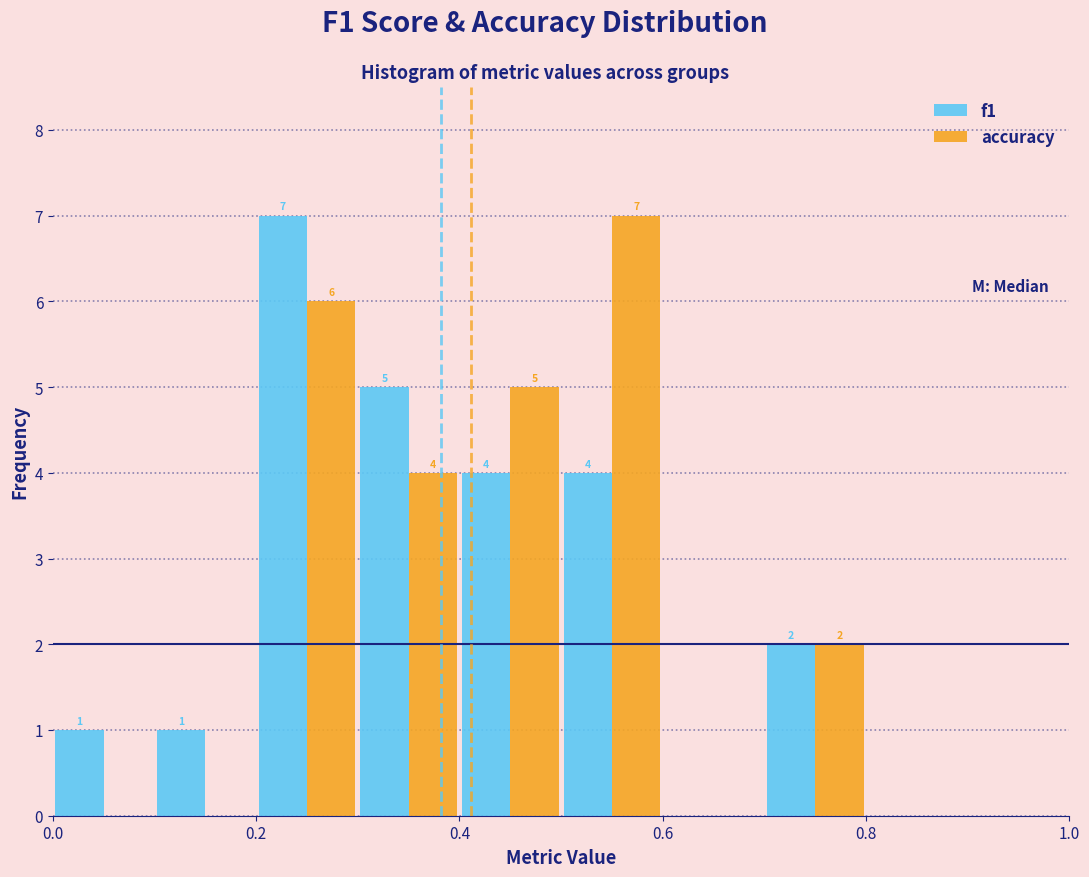

In the accuracy series, which range on the x-axis has the tallest bar?

0.5 to 0.6